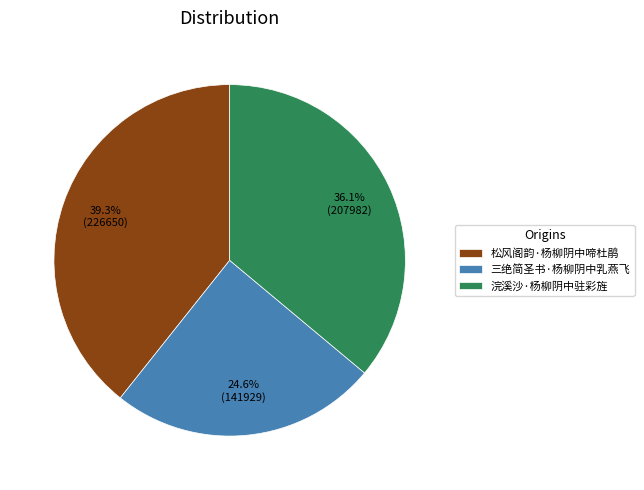

How much of the chart is everything except 浣溪沙·杨柳阴中驻彩旌?

63.9%